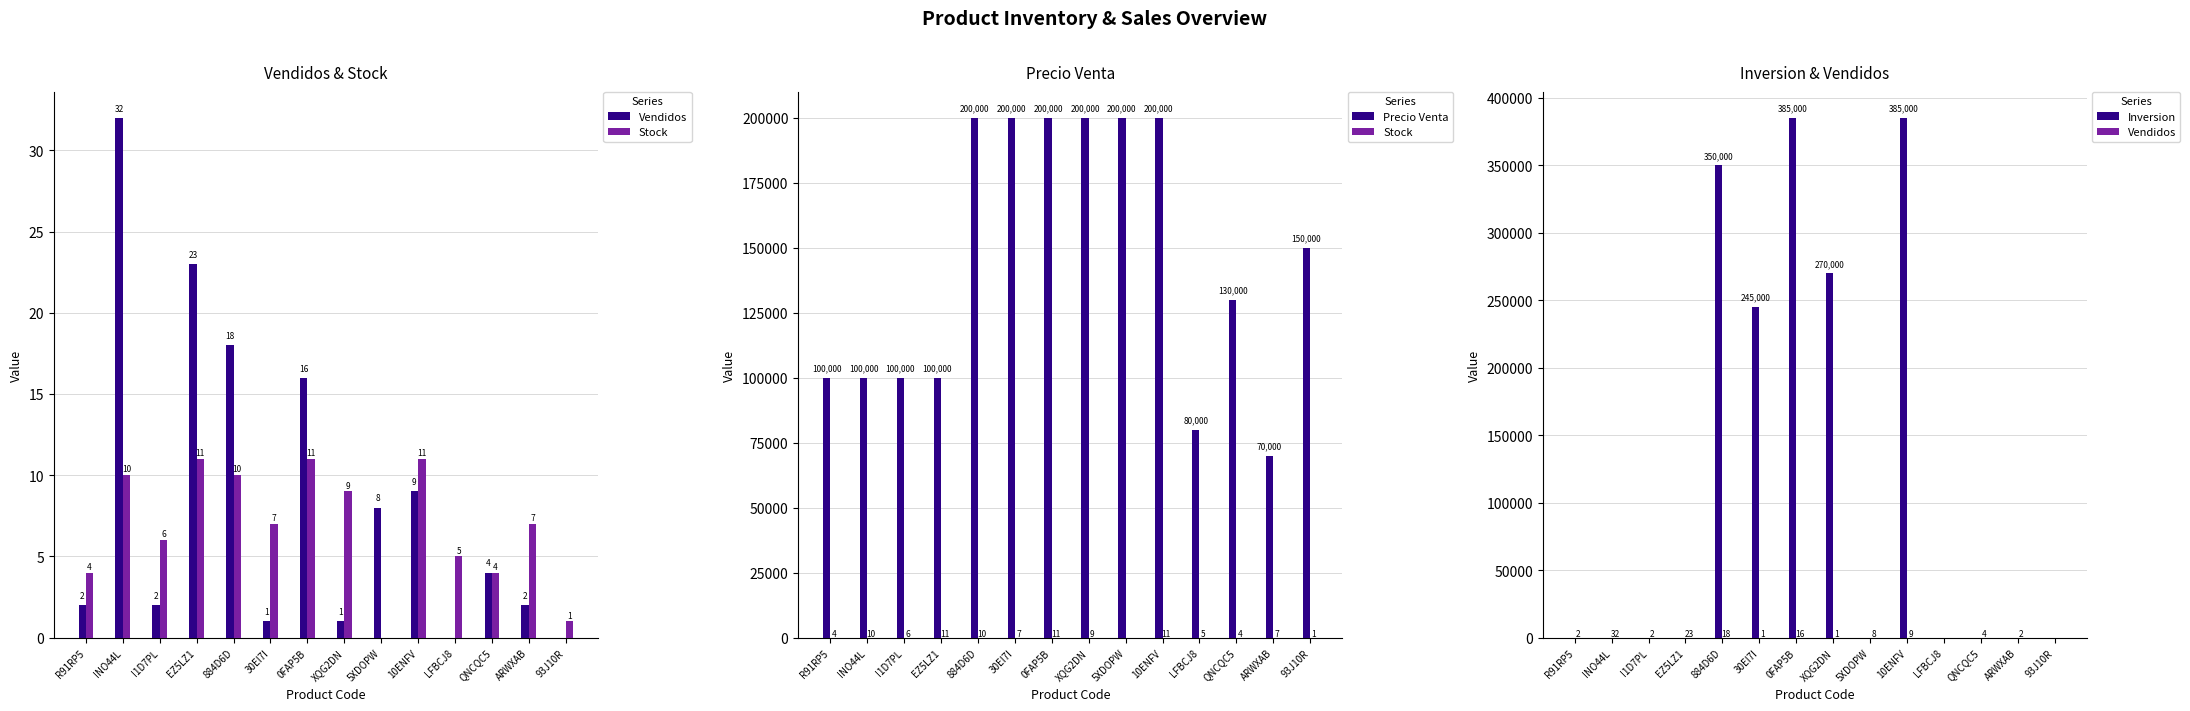

Count the number of categories in the chart.

14